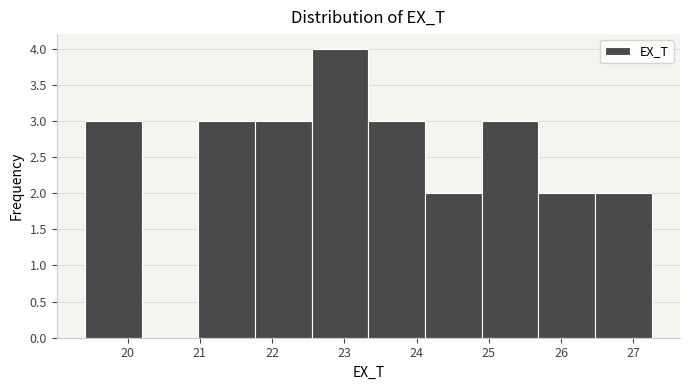

Reading left to right, list every bar in this chart as the range it spans on the x-axis followed by its height. Neither the bar edges nor the heights are printed on the chart, so give them approximately, as read against the axes.

19.4 to 20.2: 3
20.2 to 21.0: 0
21.0 to 21.8: 3
21.8 to 22.5: 3
22.5 to 23.3: 4
23.3 to 24.1: 3
24.1 to 24.9: 2
24.9 to 25.7: 3
25.7 to 26.5: 2
26.5 to 27.3: 2